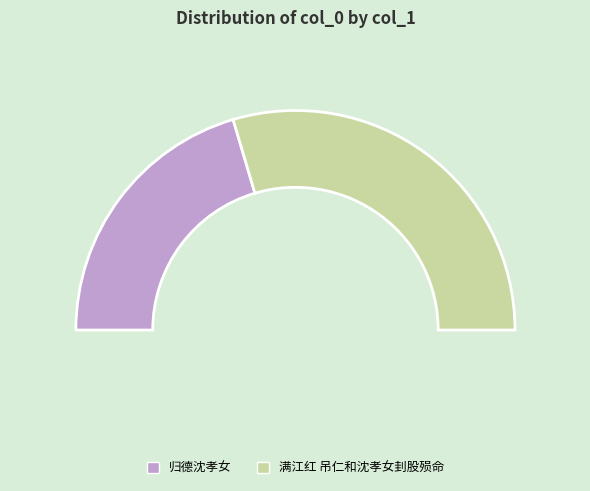

What percentage is the 归德沈孝女 slice, to the nearest percent?

41%